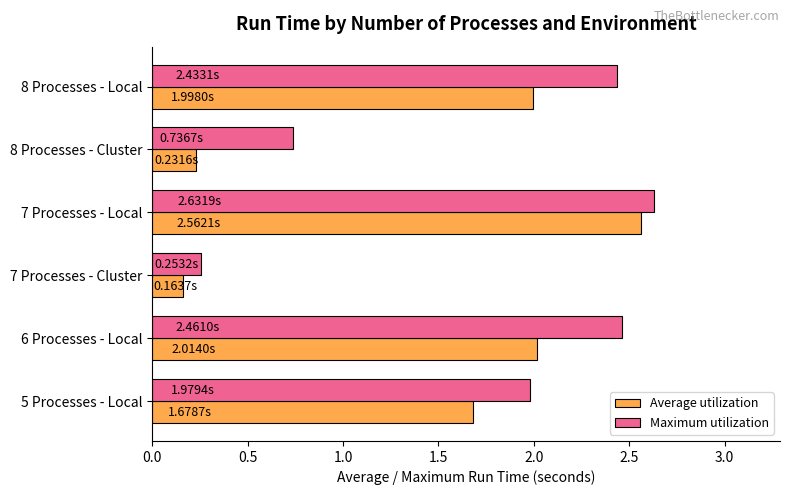

List the series in order of their overall mean, lowest first.

Average utilization, Maximum utilization